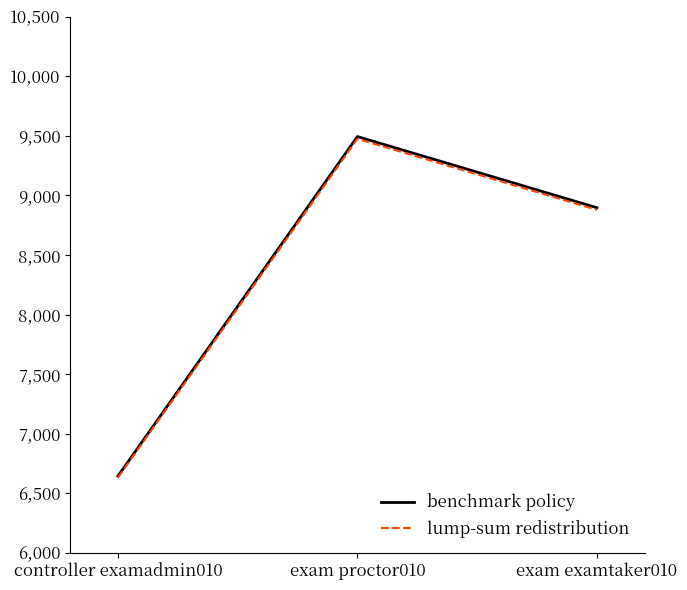

Reading left to right, list all the values displayed in this chart.

benchmark policy: controller examadmin010=6644.0	exam proctor010=9494.0	exam examtaker010=8897.0
lump-sum redistribution: controller examadmin010=6630.7	exam proctor010=9475.0	exam examtaker010=8879.2